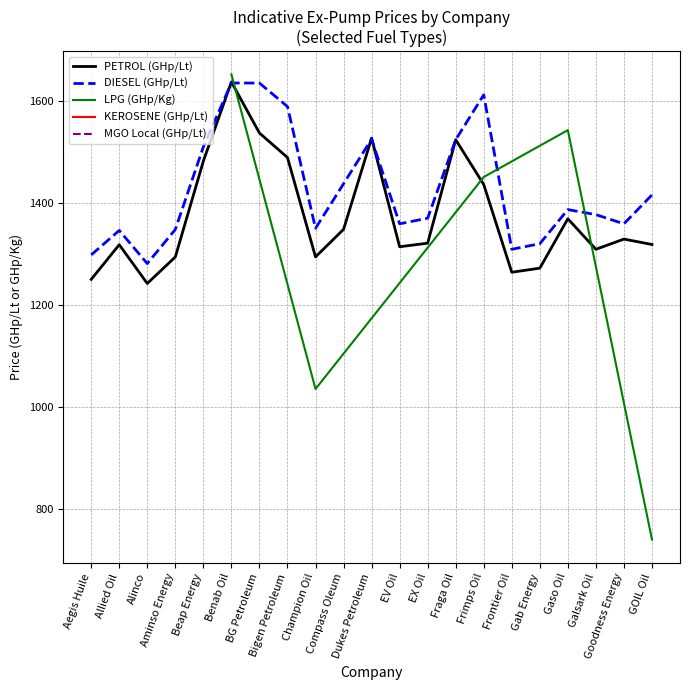

At which label does PETROL (GHp/Lt) reach its minimum?

Alinco